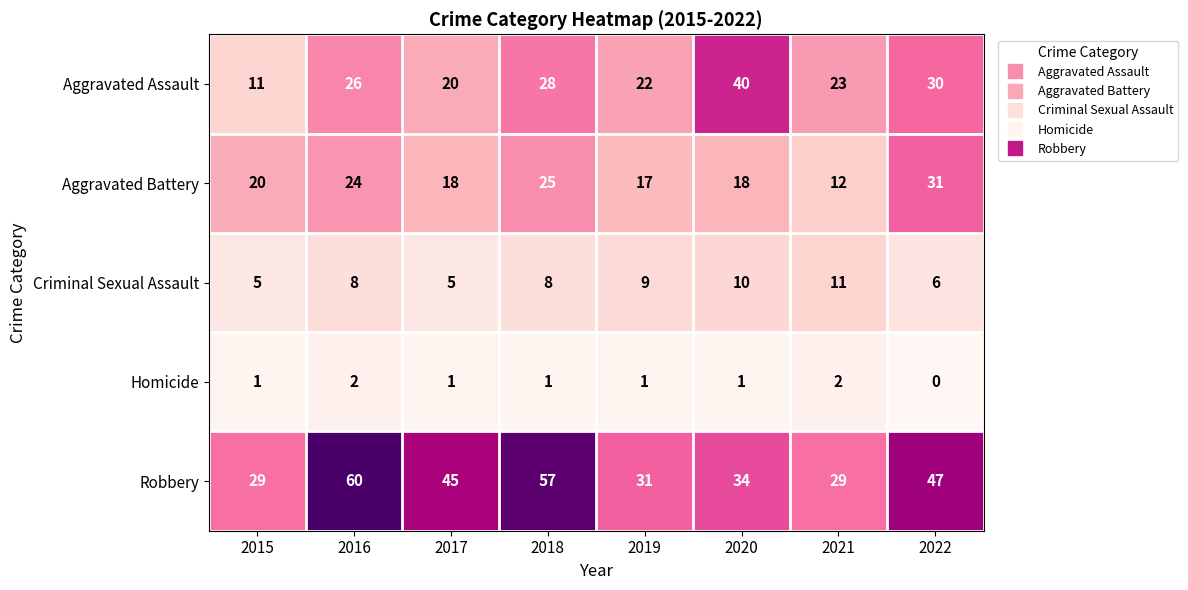

What is the difference between the Aggravated Assault values at 2022 and 2021?

7